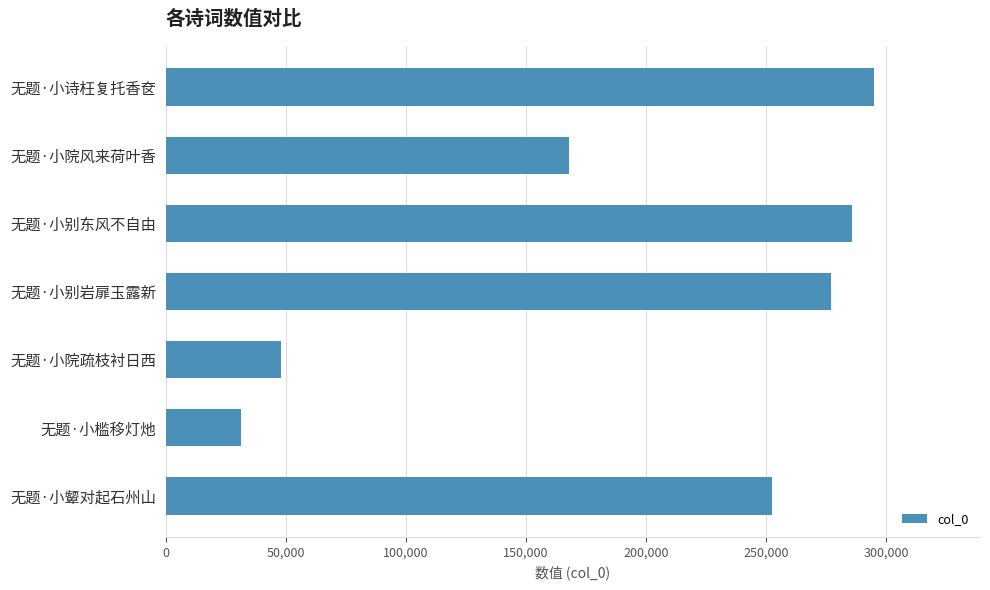

Are the bars grouped side by side (vs. stacked)?

No